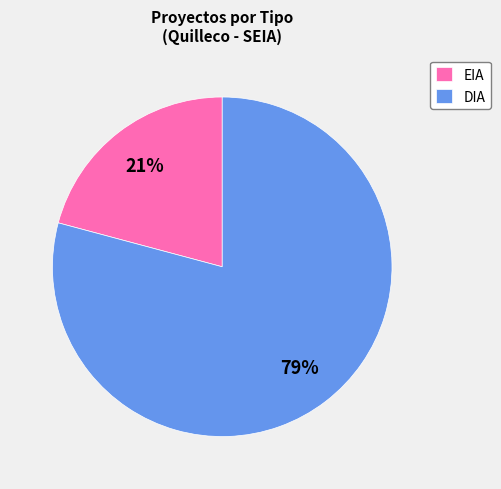

To the nearest percent, what portion does DIA represent?

79%